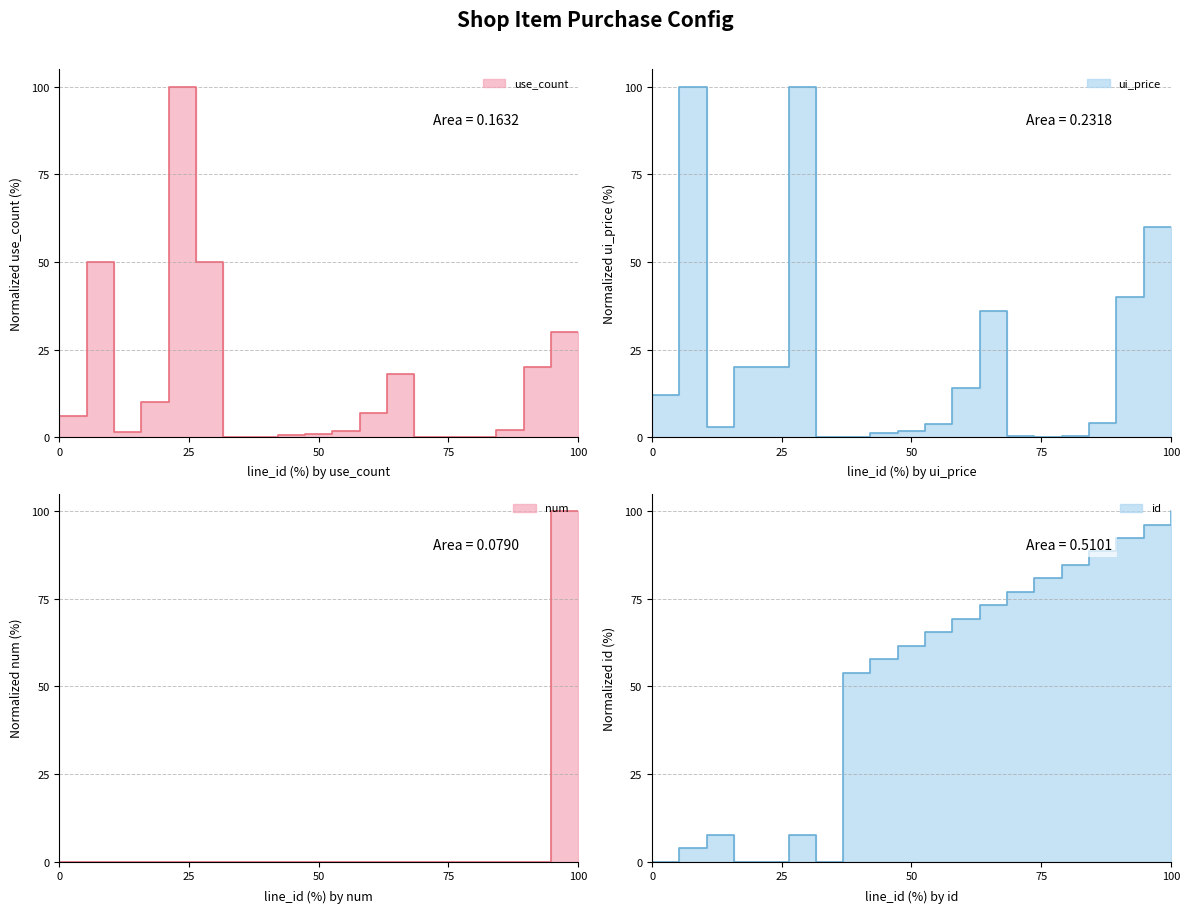

What are all the series names shown in the legend?

use_count, ui_price, num, id